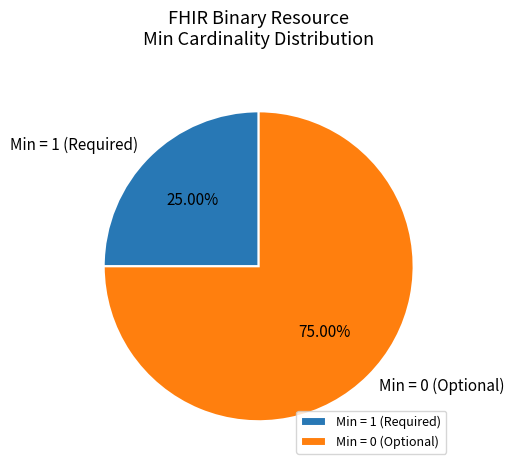

Do Min = 0 (Optional) and Min = 1 (Required) together represent more than half of the pie?

Yes